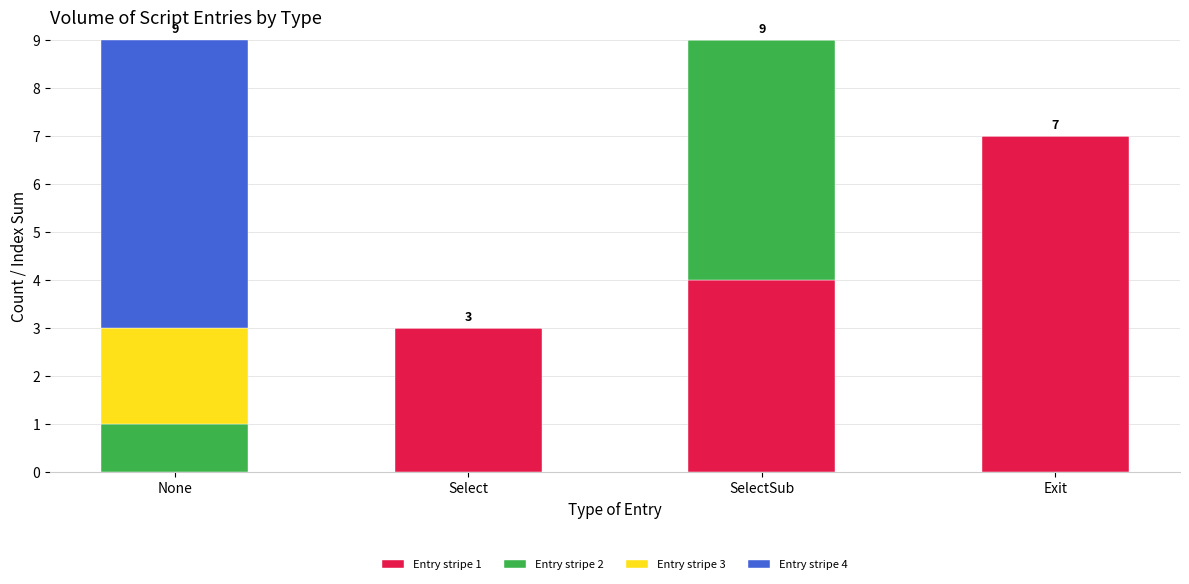

Count the Entry stripe 1 values in the range 3 to 7.

3